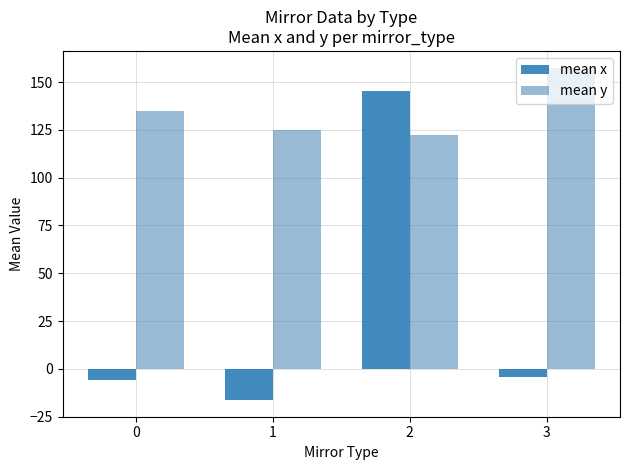

Where does the mean x series first go above -4?

2